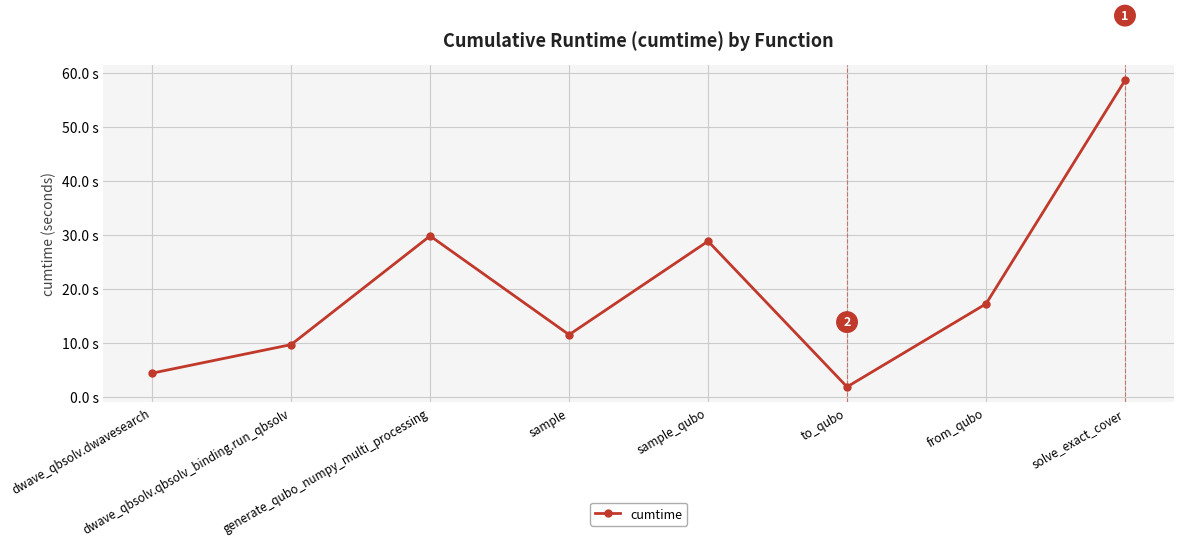

Where is the first local minimum?

sample